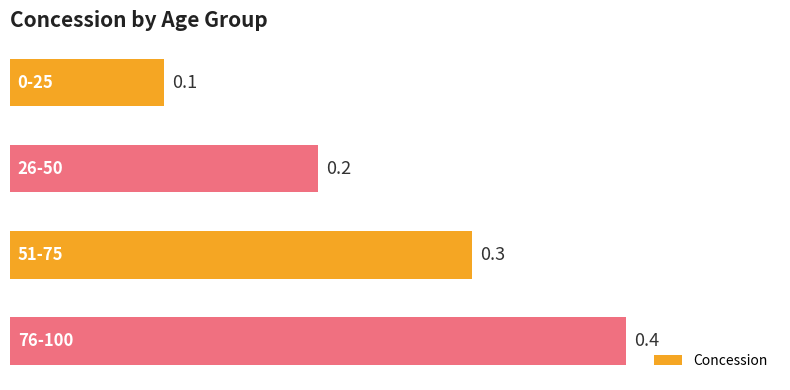

How many distinct data groups are displayed?

1